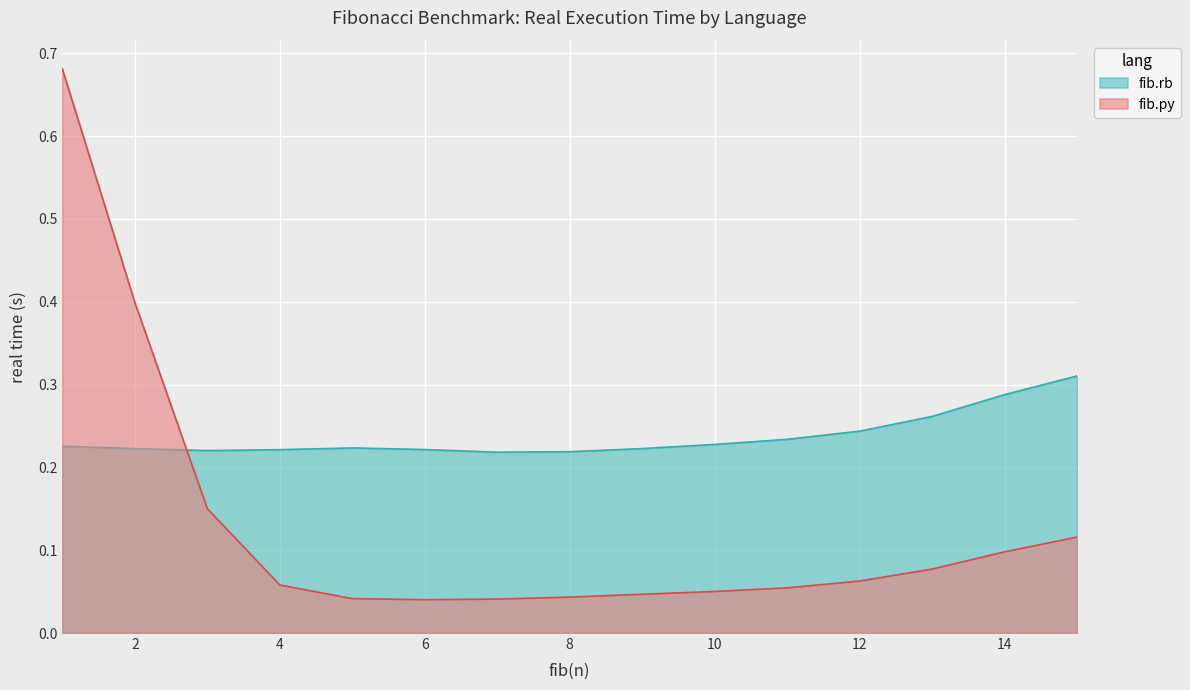

Is it true that fib.py equals 0.0 at 14?

False